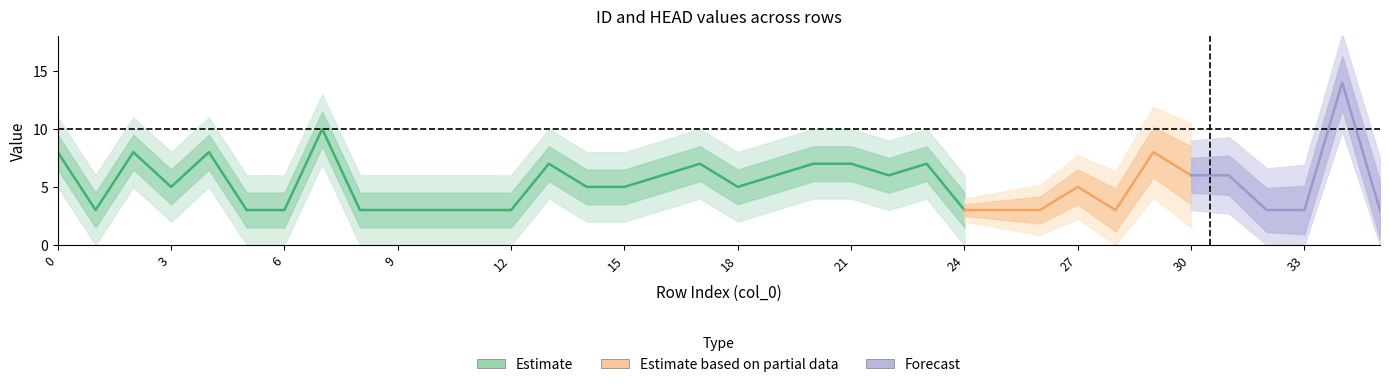

At how many categories does at least one series exceed 9?

2